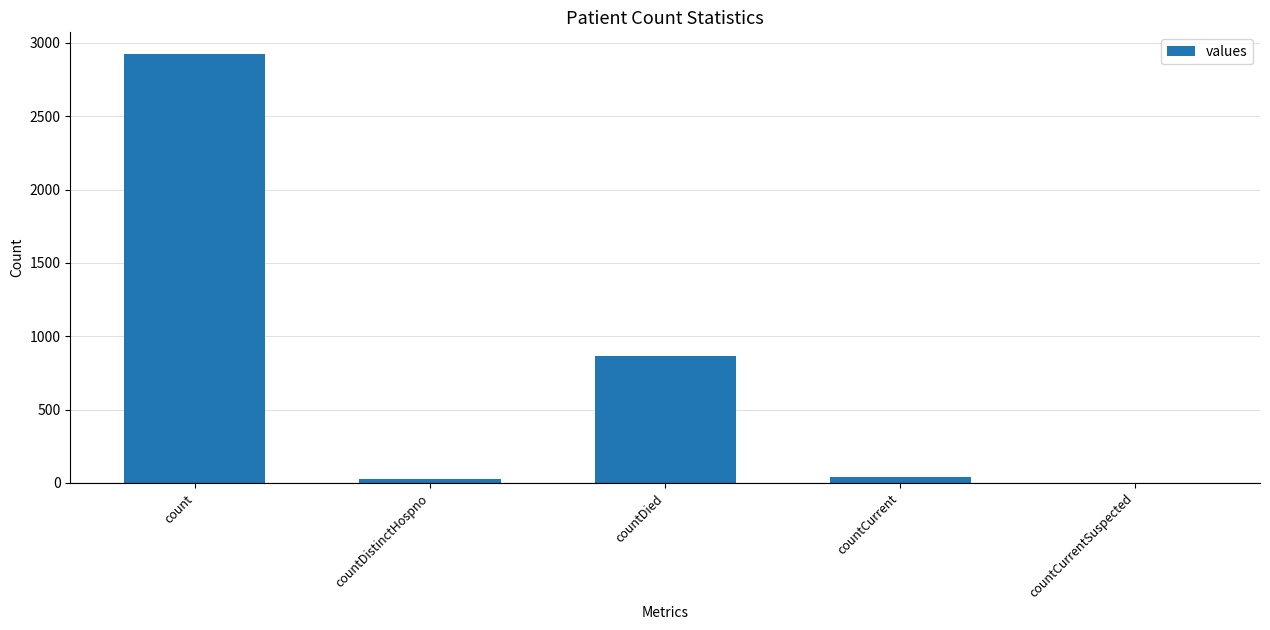

The value at countCurrentSuspected is 1651. True or false?

False